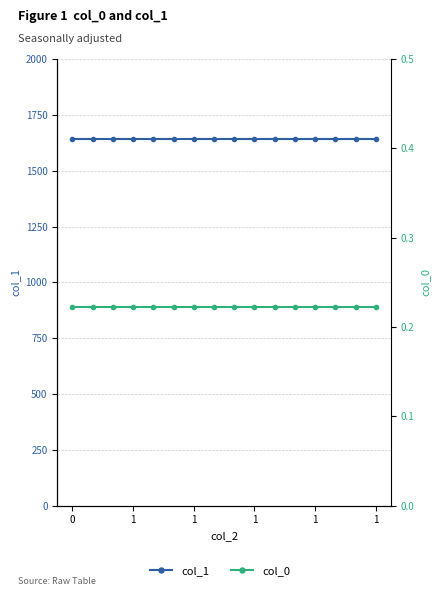

True or false: col_0 and col_1 cross at least once.

False